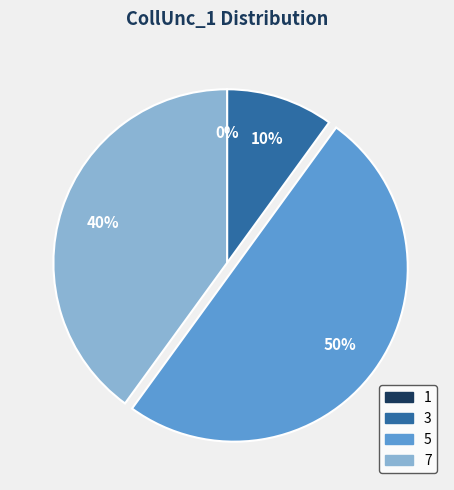

To the nearest percent, what is the difference between the largest and smallest slice percentages?

50%